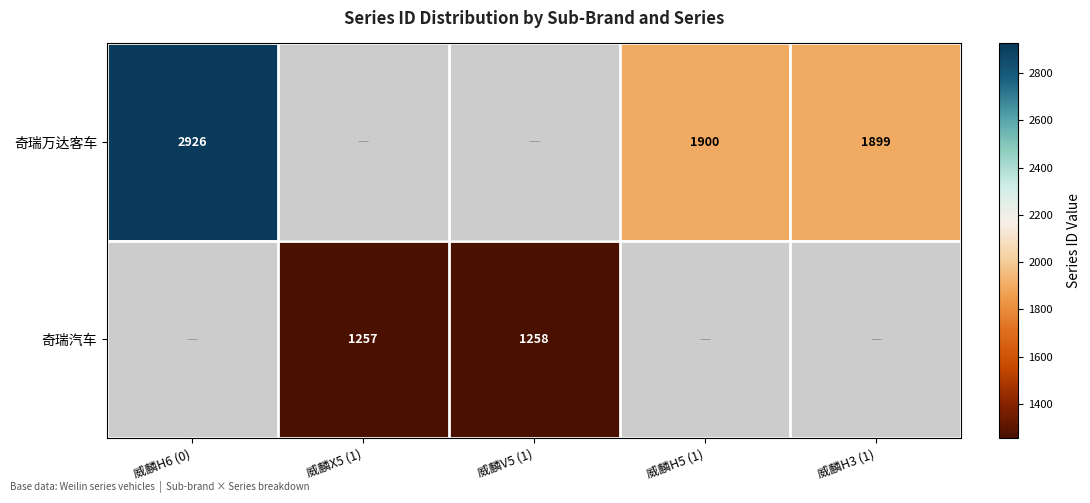

Is the value of 奇瑞万达客车 at 威麟H6 (0) greater than the value of 奇瑞汽车 at 威麟X5 (1)?

Yes